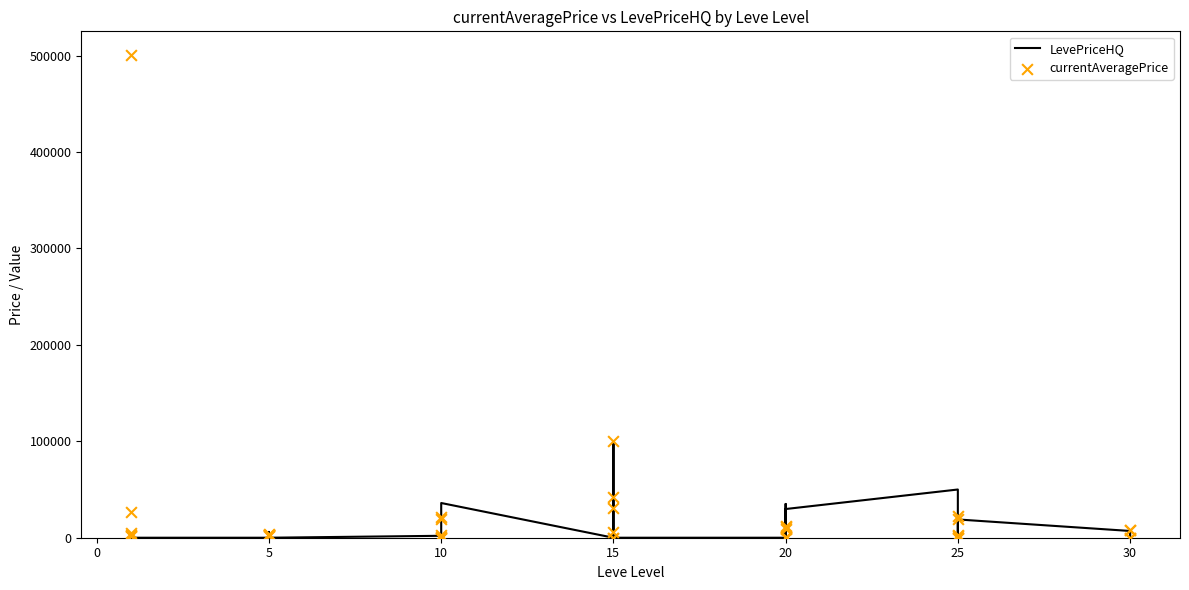

Is the value of LevePriceHQ at 34 greater than the value of currentAveragePrice at 10?

No